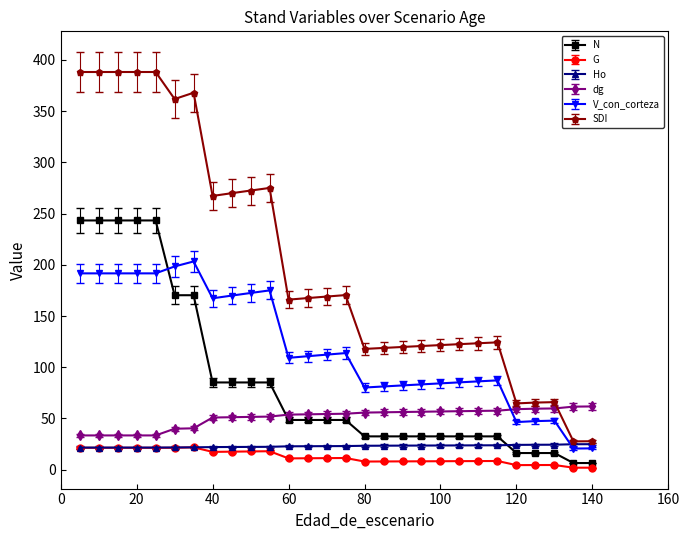

What is the sum of all V_con_corteza values?

3344.2